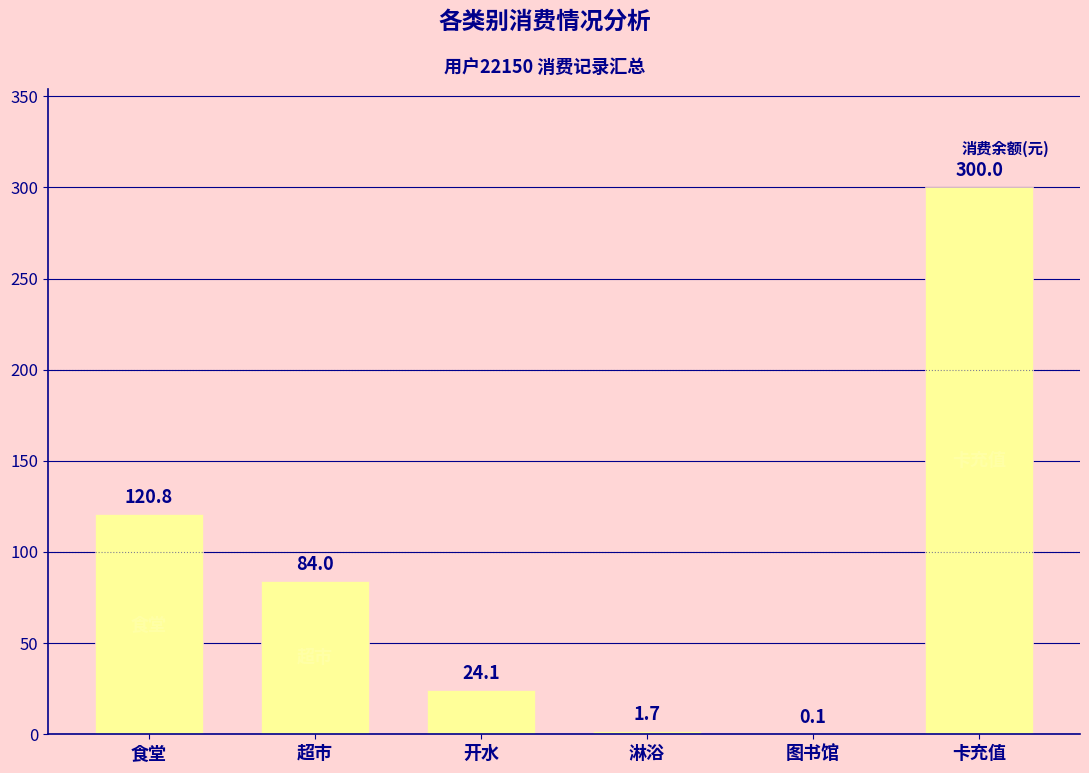

What is the greatest value displayed?

300.0